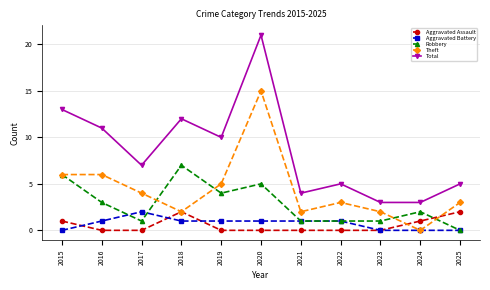

Count the number of data series in this chart.

5